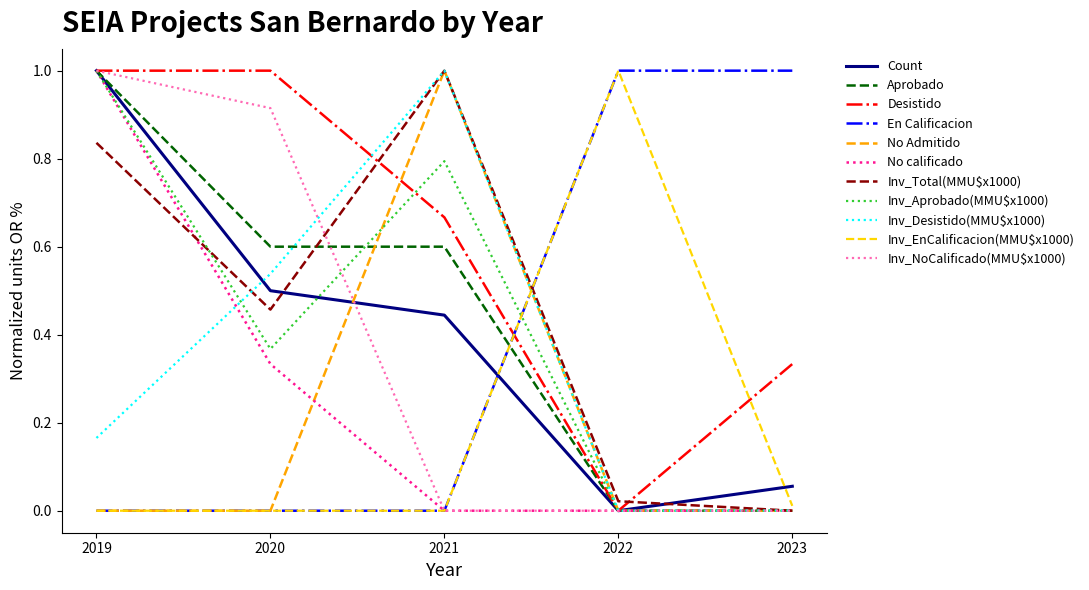

True or false: Count and En Calificacion cross at least once.

True